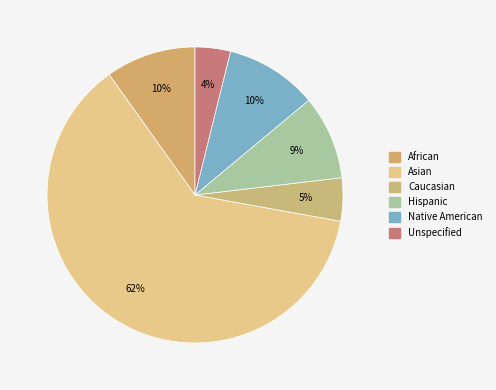

Rank the categories by value from lowest to highest.

Unspecified, Caucasian, Hispanic, African, Native American, Asian